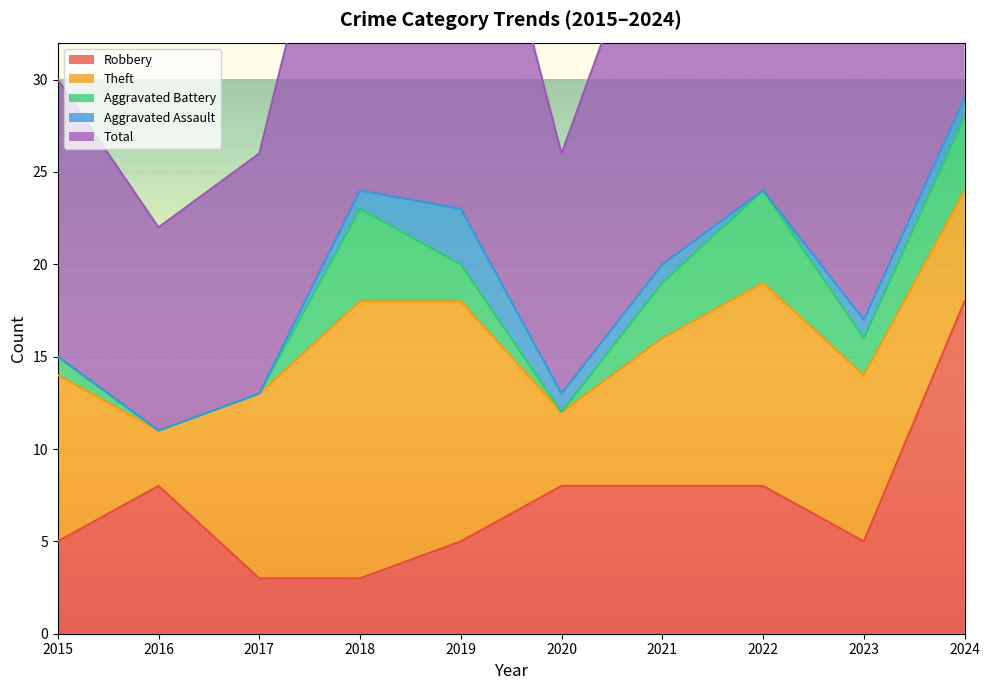

What is the value of the Total point at the 9th from the left?

17